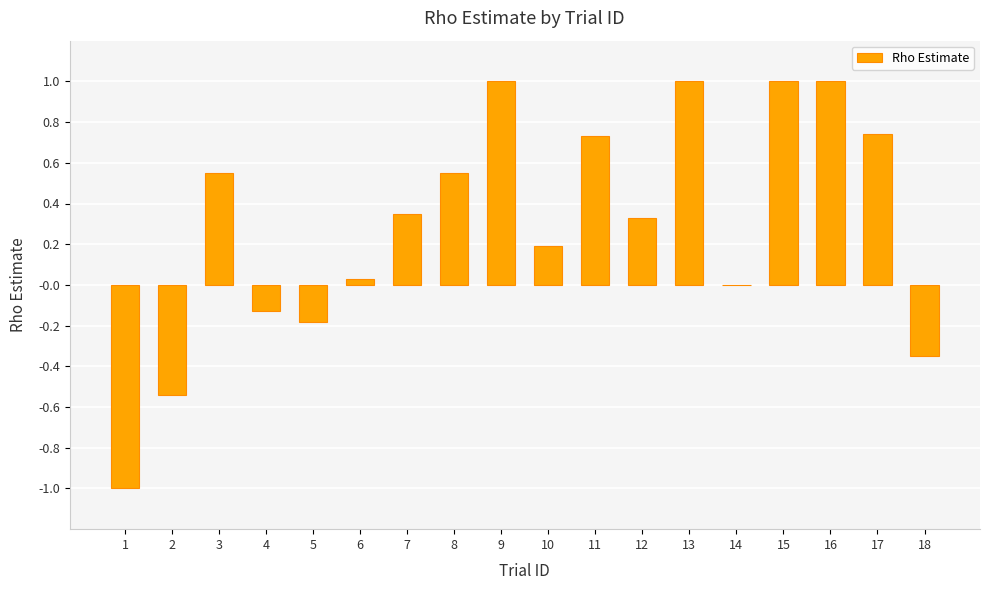

At which label does the data first exceed 0?

3